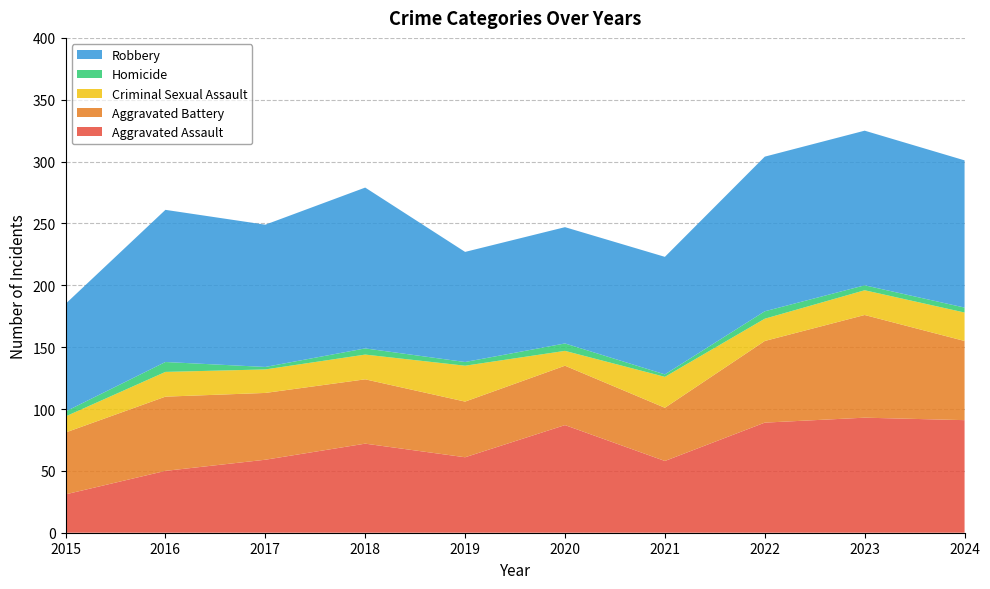

Reading right to left, what are all the values shown in this chart?

Aggravated Assault: 91	93	89	58	87	61	72	59	50	31
Aggravated Battery: 64	83	66	43	48	45	52	54	60	50
Criminal Sexual Assault: 23	20	18	25	12	29	20	19	20	13
Homicide: 4	4	6	2	6	3	5	2	8	4
Robbery: 119	125	125	95	94	89	130	115	123	87